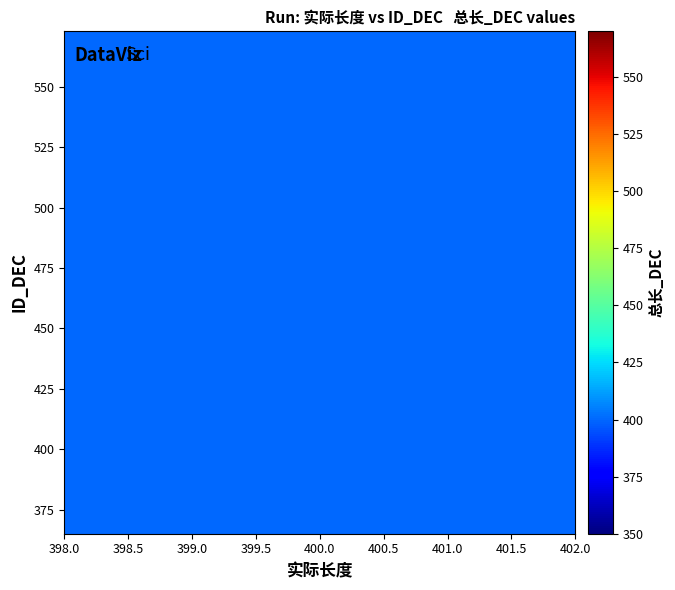

What Y value in the scatter plot is closest to 469?

400